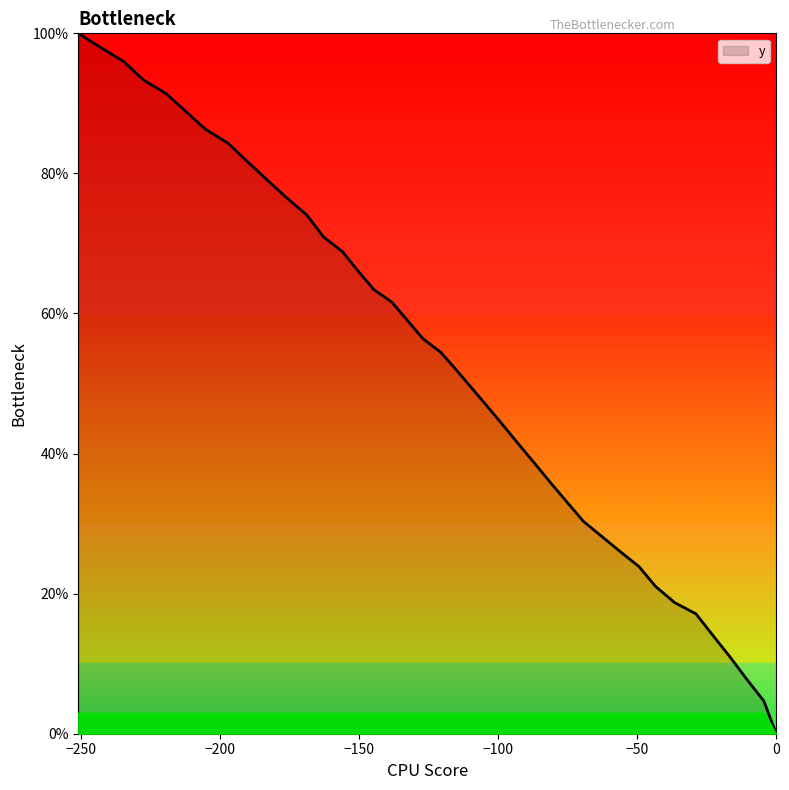

What is the greatest value displayed?

100.0